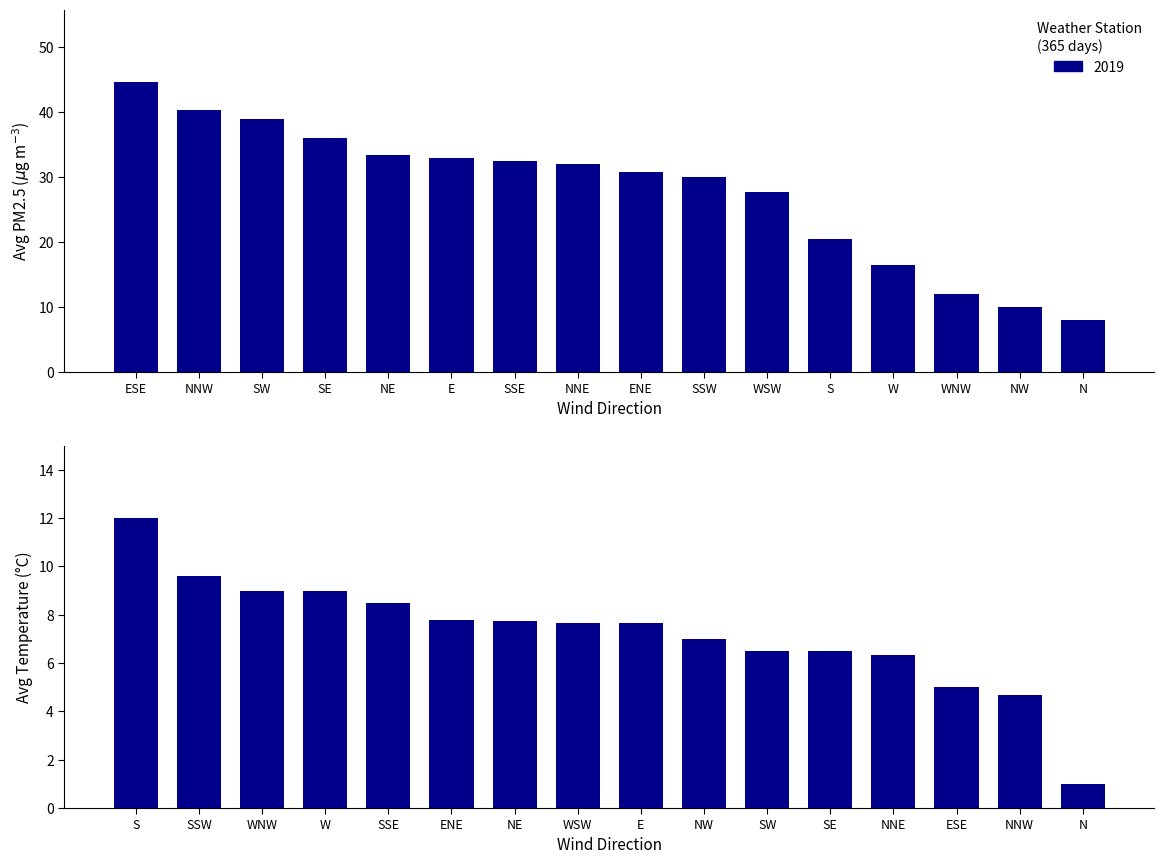

Which series has the largest total across all categories?

Avg PM2_5